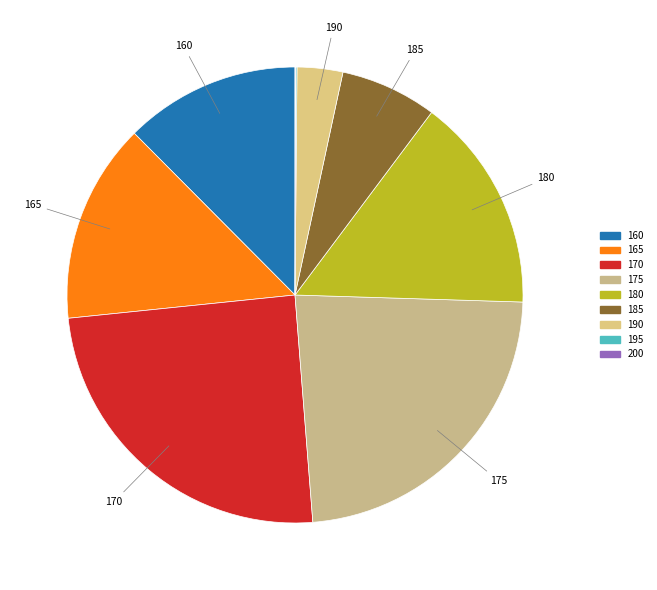

Is it true that 170 is 31% of the pie?

False